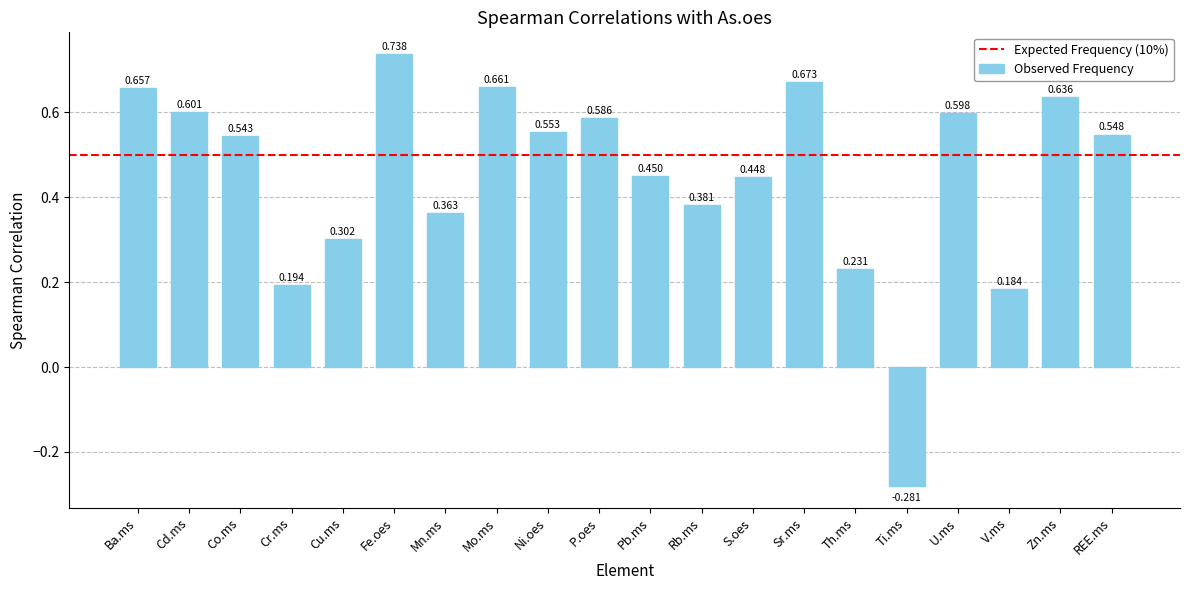

Which category has the highest value across all series?

Fe.oes